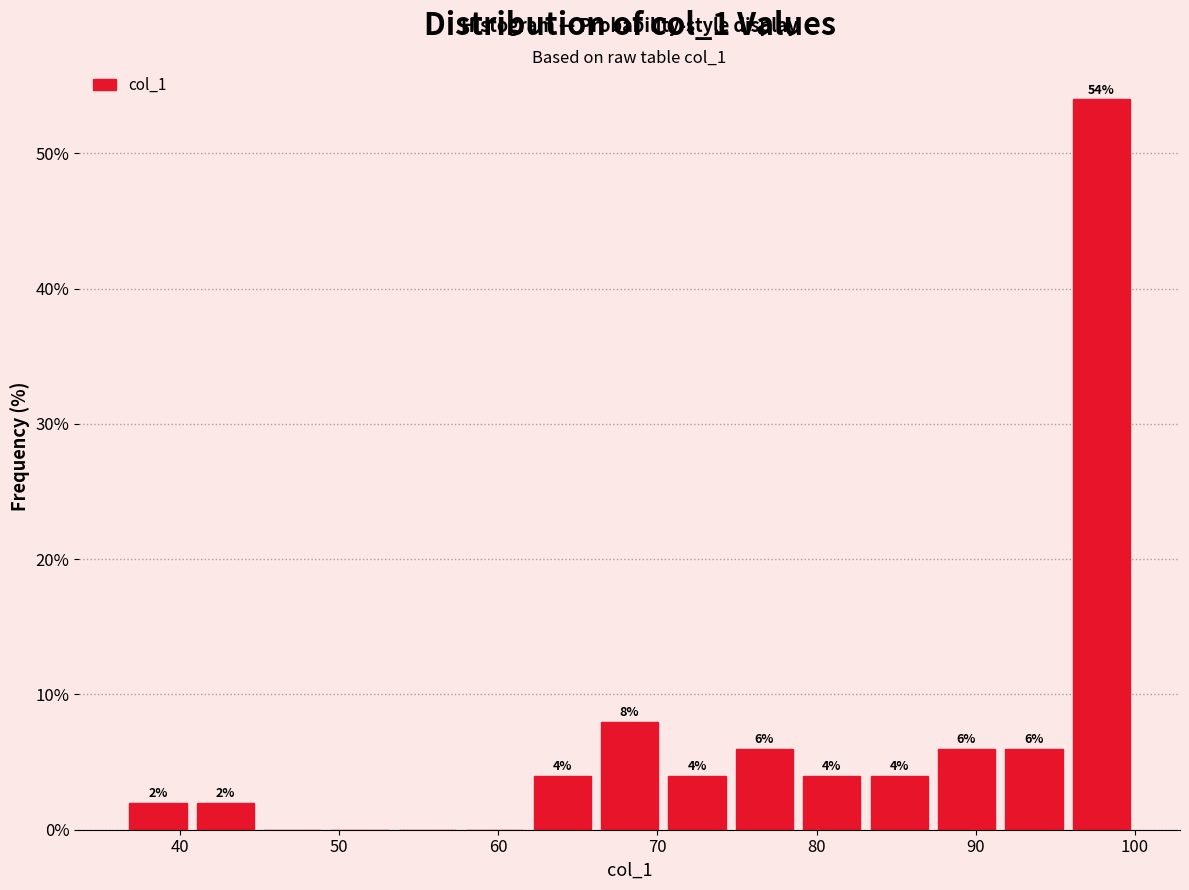

Over which range of the x-axis is the bar tallest?

96 to 100